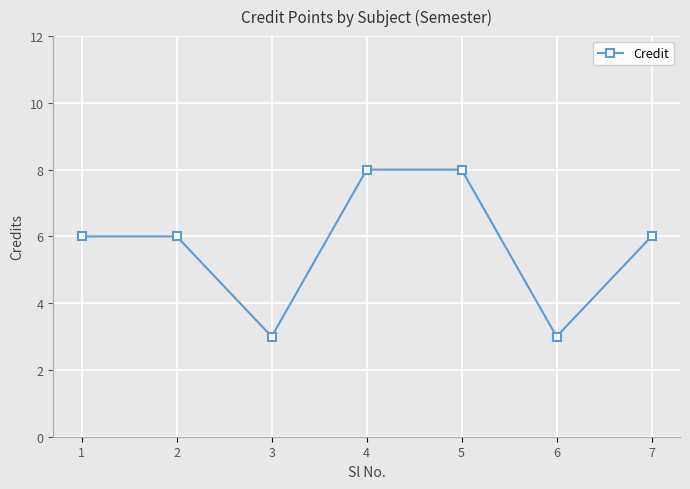

Read the value at 2.

6